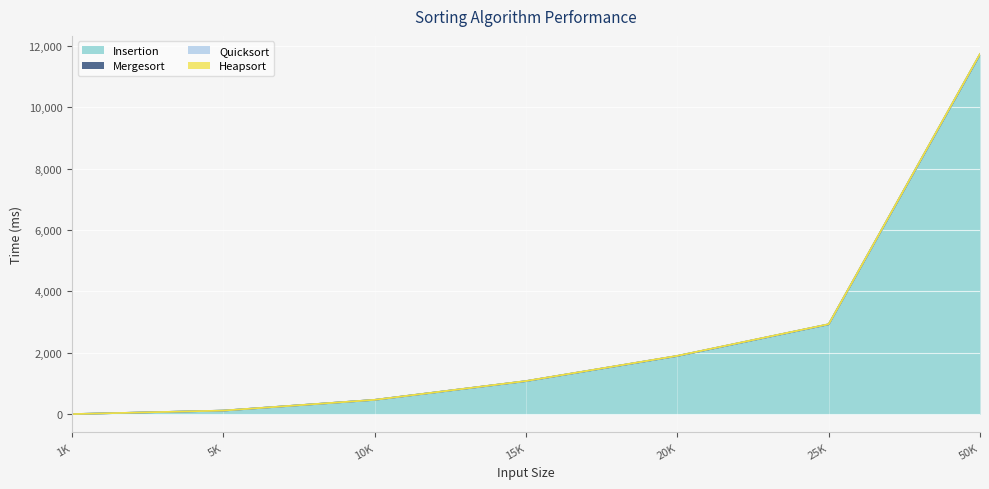

At 25K, list the series in order from largest to smallest.

Insertion, Mergesort, Heapsort, Quicksort